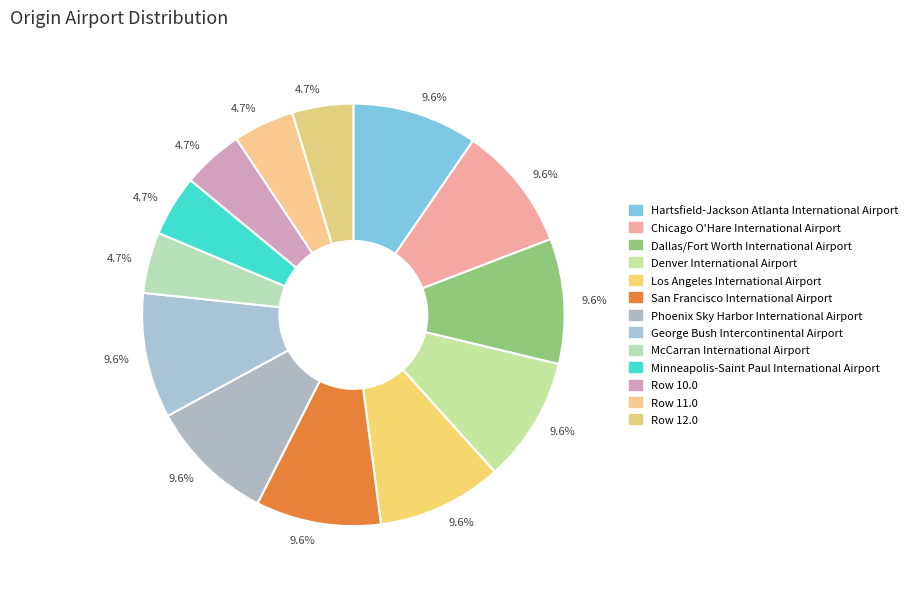

Does any single category account for the majority?

No